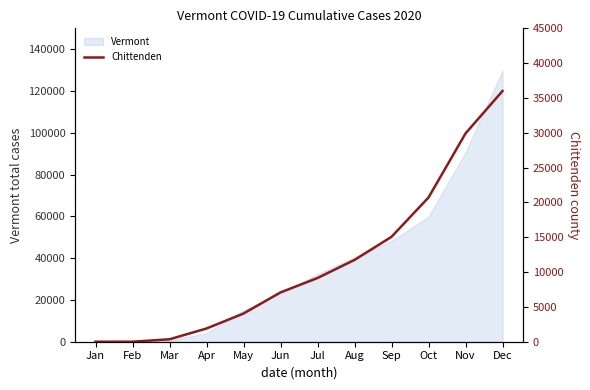

What is the value of the 3rd point from the left?

351